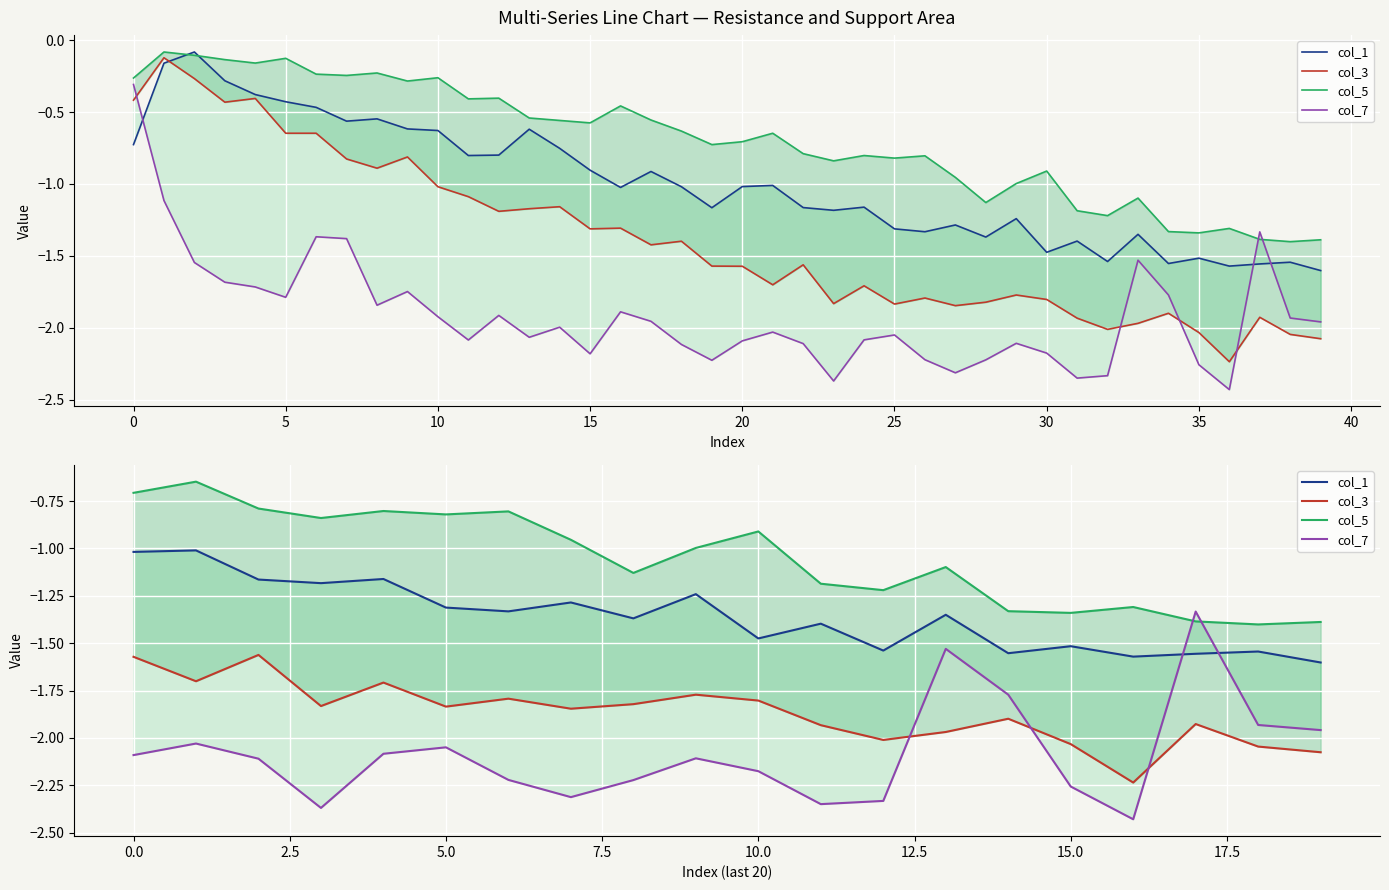

What is the total value across all series at 14?

-6.6